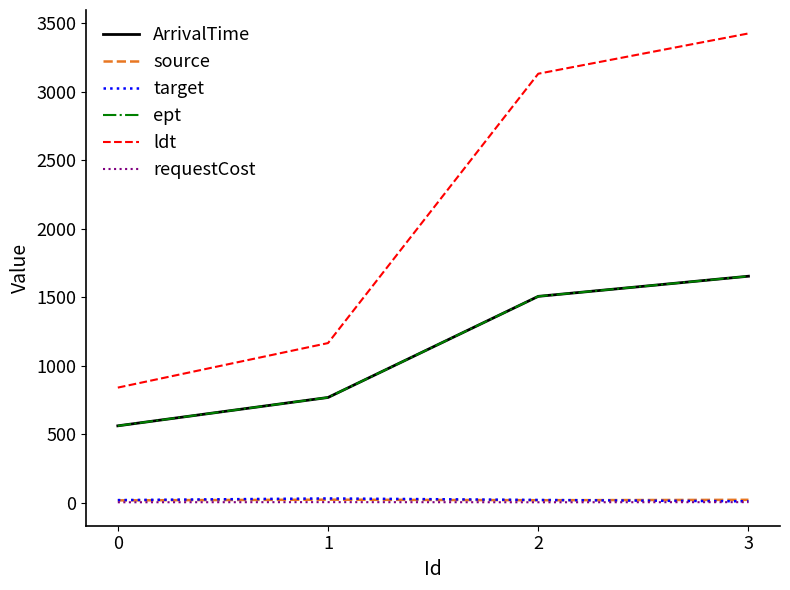

True or false: source and requestCost cross at least once.

False